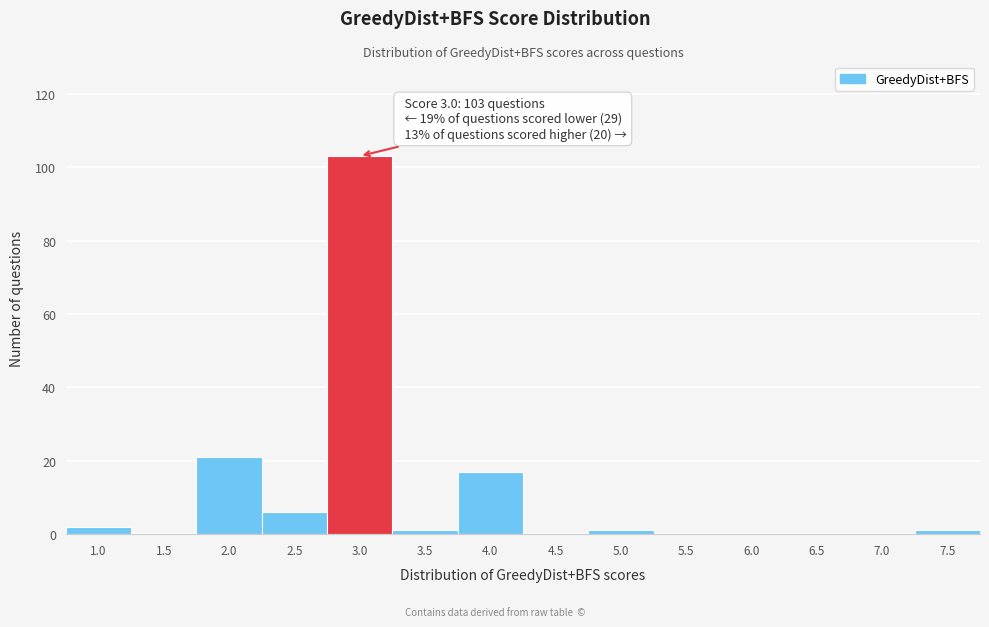

Reading left to right, what are all the values shown in this chart?

1.0=2	1.5=0	2.0=21	2.5=6	3.0=103	3.5=1	4.0=17	4.5=0	5.0=1	5.5=0	6.0=0	6.5=0	7.0=0	7.5=1